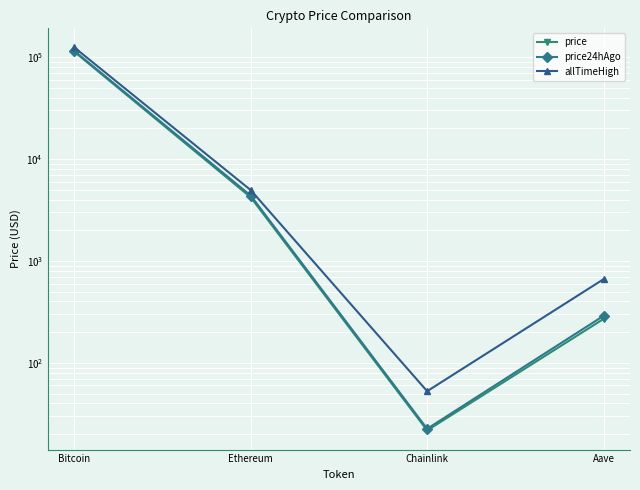

Reading left to right, list all the values displayed in this chart.

price: Bitcoin=112741.0	Ethereum=4204.4	Chainlink=21.7	Aave=269.6
price24hAgo: Bitcoin=114875.0	Ethereum=4371.7	Chainlink=22.5	Aave=289.1
allTimeHigh: Bitcoin=124128.0	Ethereum=4946.1	Chainlink=52.7	Aave=661.7